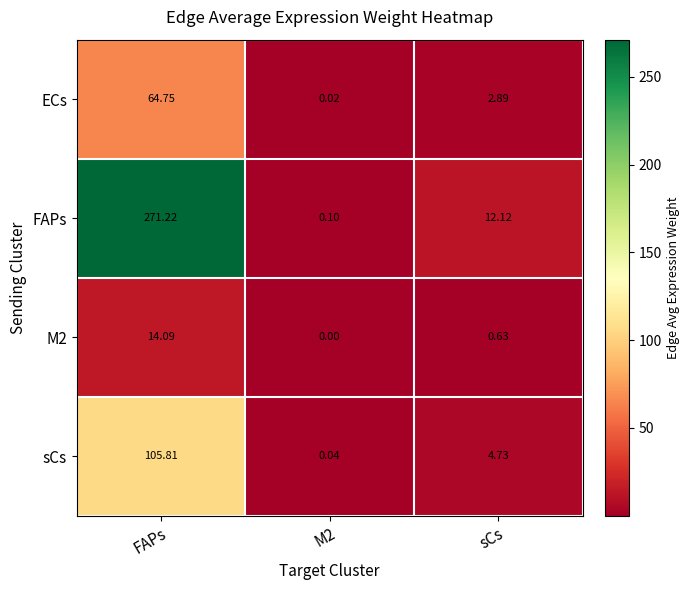

At how many categories does at least one series exceed 146?

1